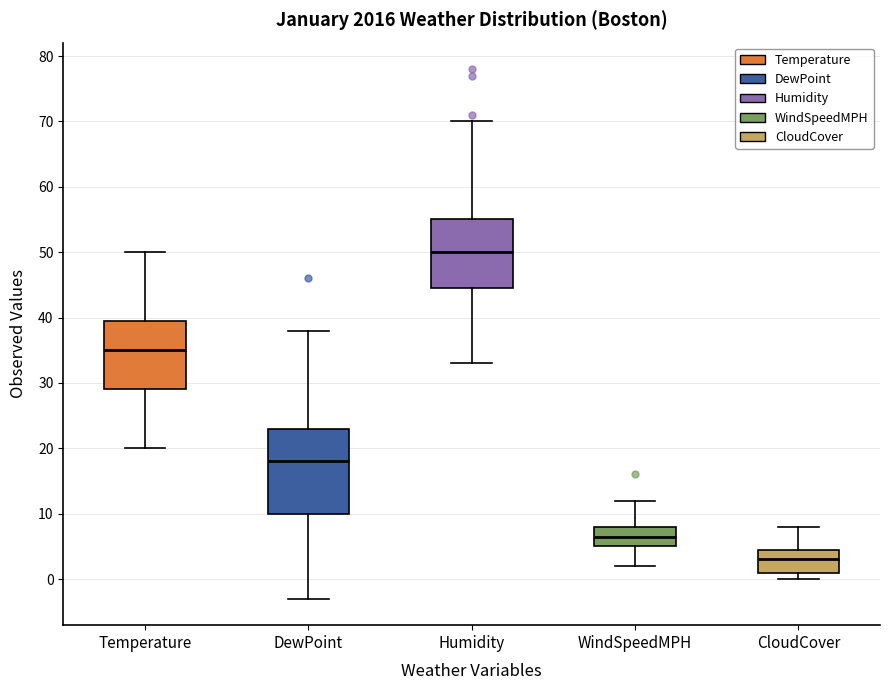

Where does the lower whisker of the box for WindSpeedMPH end on the y-axis? The values are not printed on the chart, so give them approximately, as read against the axis.

2